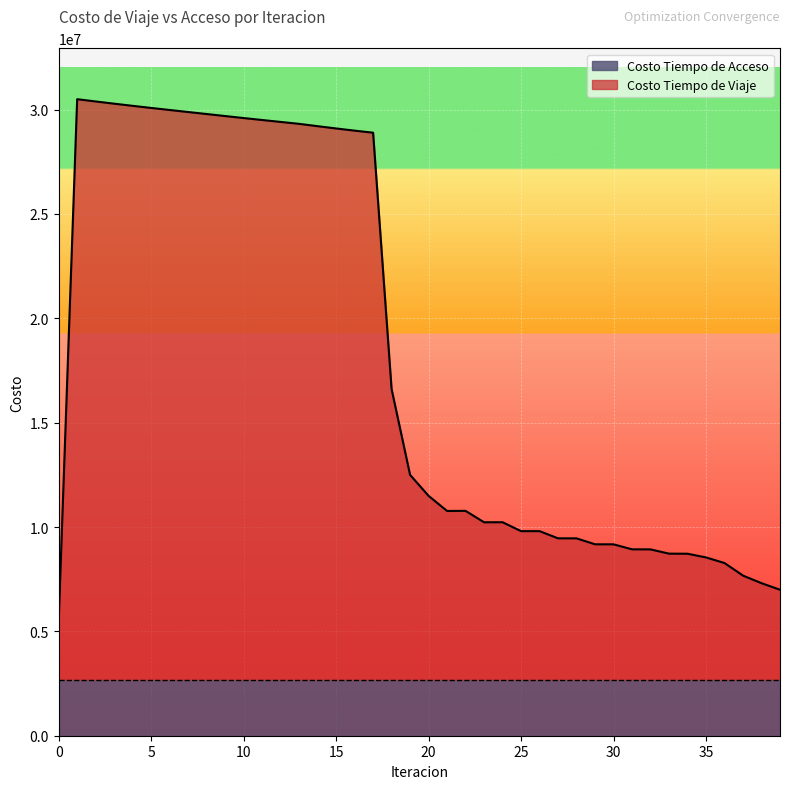

The value at 32 is 8927943.1. True or false?

True